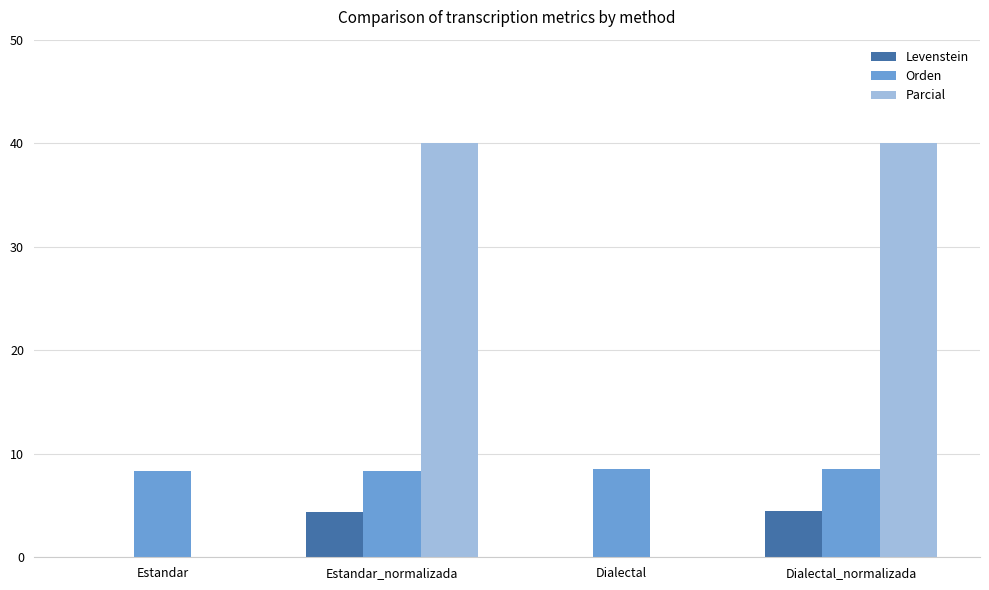

How many groups of bars are there?

4